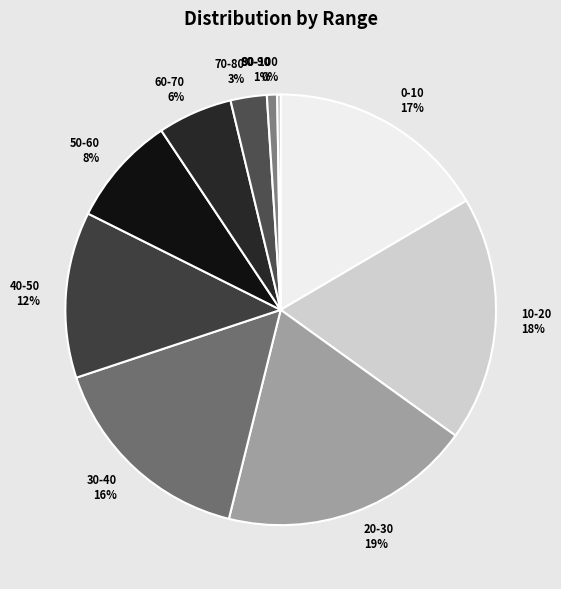

To the nearest percent, what is the average slice percentage?

10%